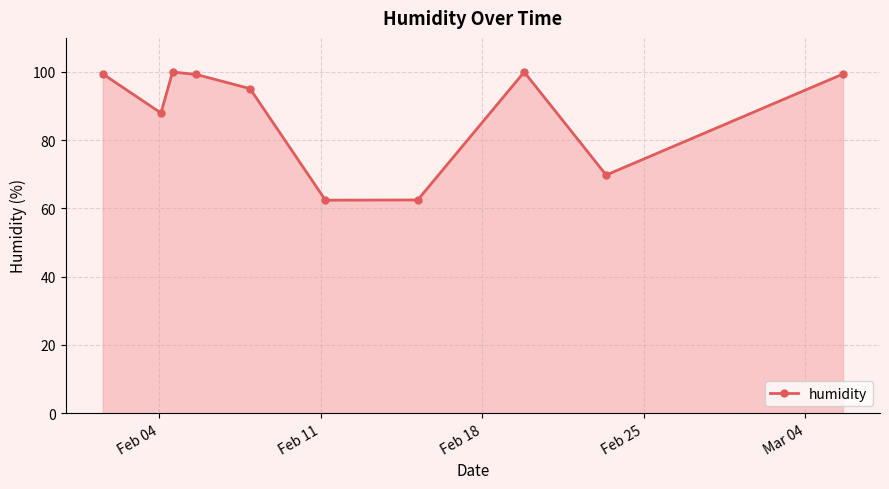

How many distinct data groups are displayed?

1